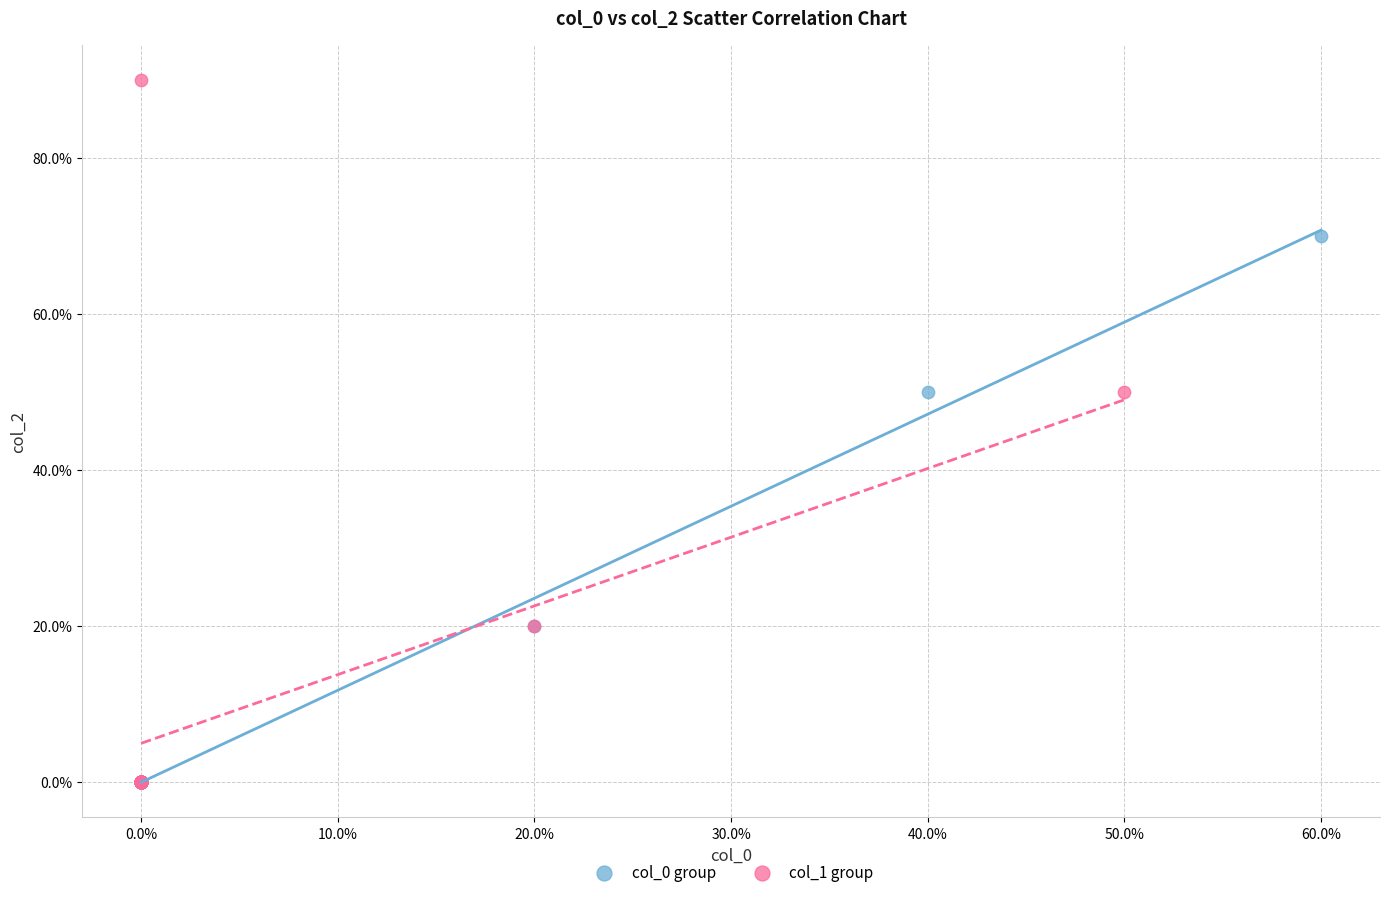

Which series contains the highest Y value?

col_1 group